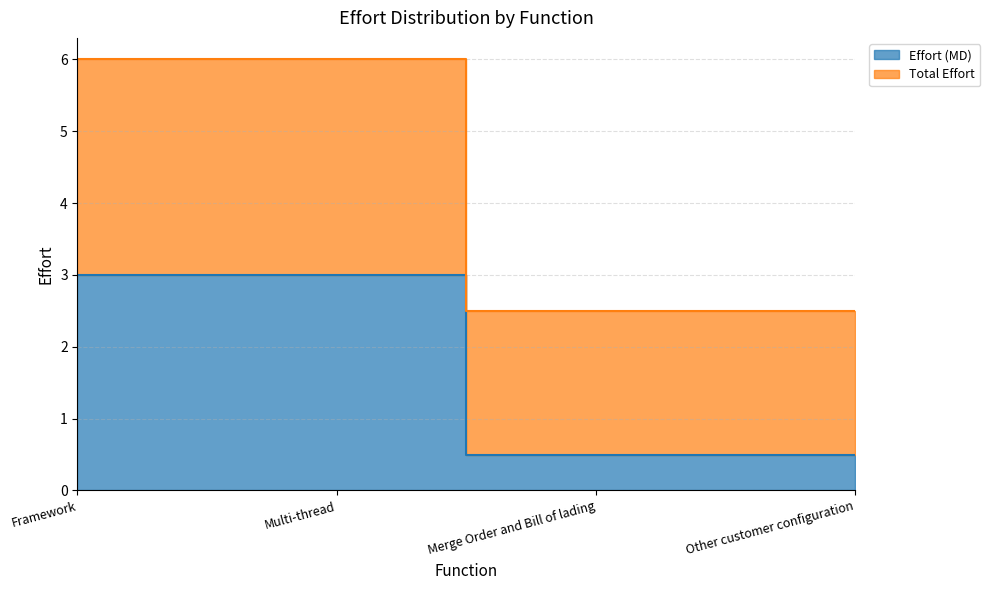

Reading left to right, list all the values displayed in this chart.

Effort (MD): Framework=3.0	Multi-thread=3.0	Merge Order and Bill of lading=0.5	Other customer configuration=0.5
Total Effort: Framework=6.0	Multi-thread=6.0	Merge Order and Bill of lading=2.5	Other customer configuration=2.5